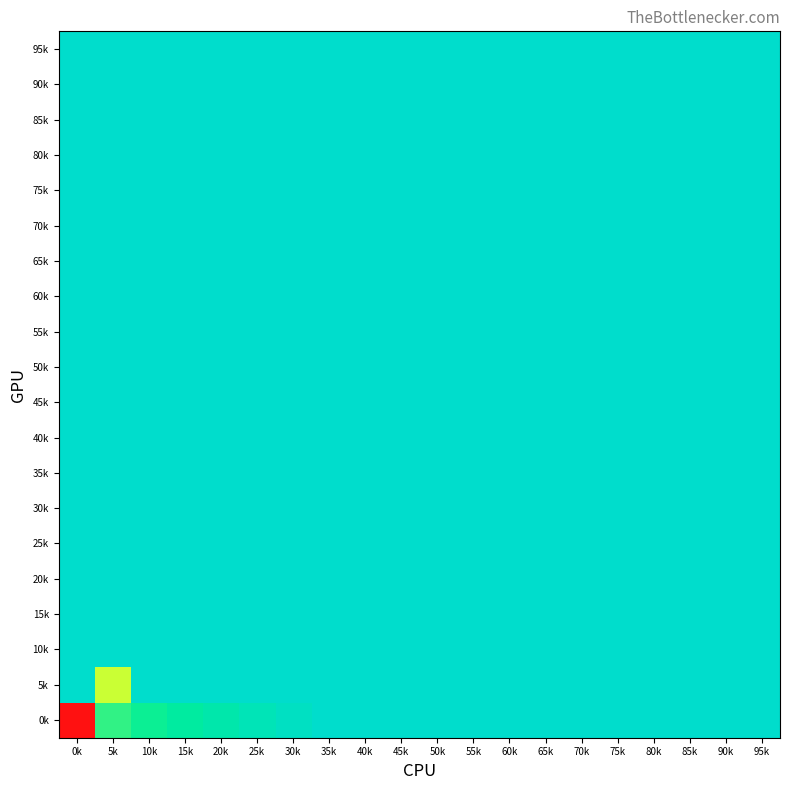

How many series are shown in this chart?

20